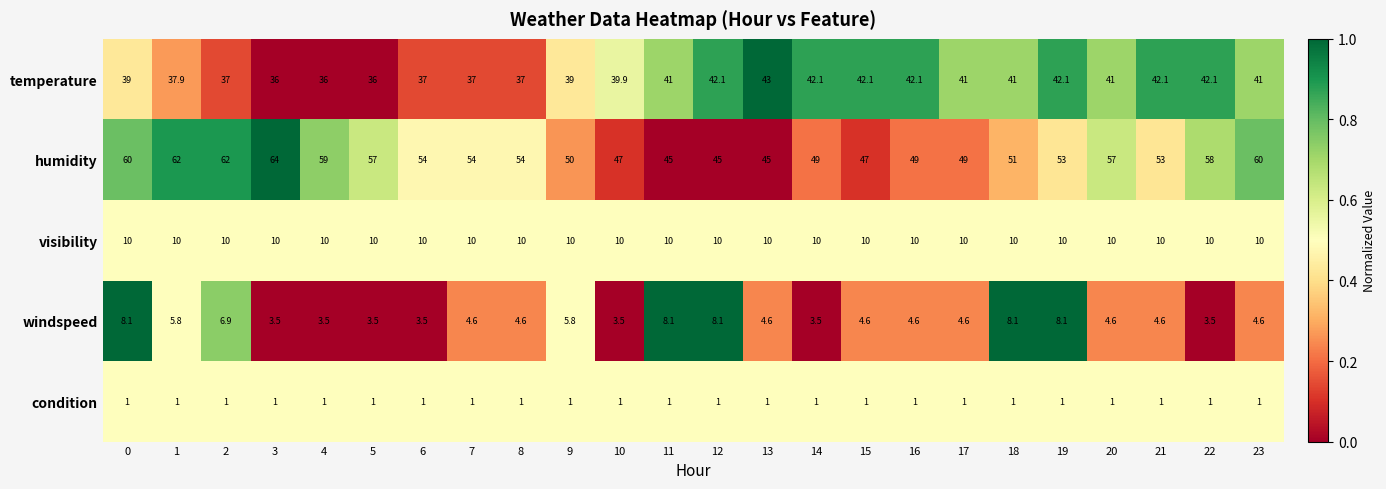

What is the difference between the second highest and second lowest values in the humidity series?

17.0